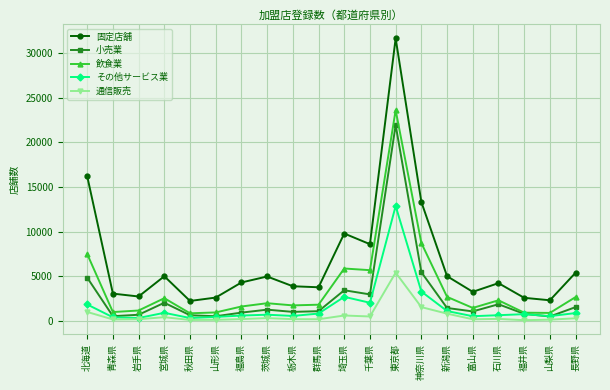

What is the value of the その他サービス業 point at the 11th from the left?

2669